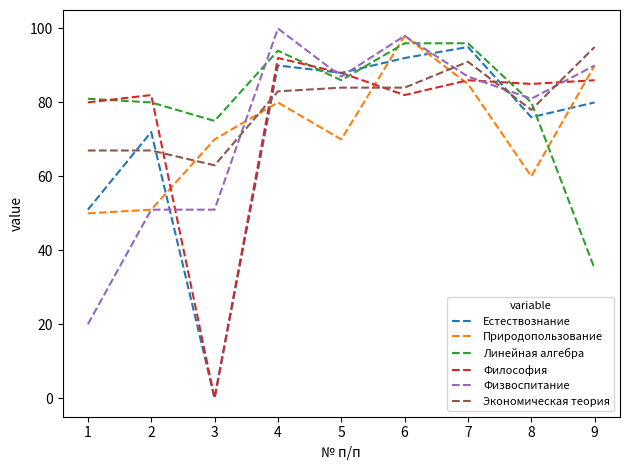

Between which two adjacent categories do Физвоспитание and Экономическая теория first intersect?

3 and 4